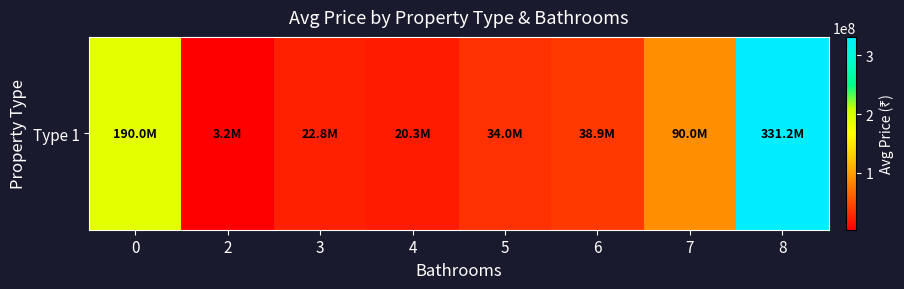

True or false: the data shows 3200000 at 2.

True